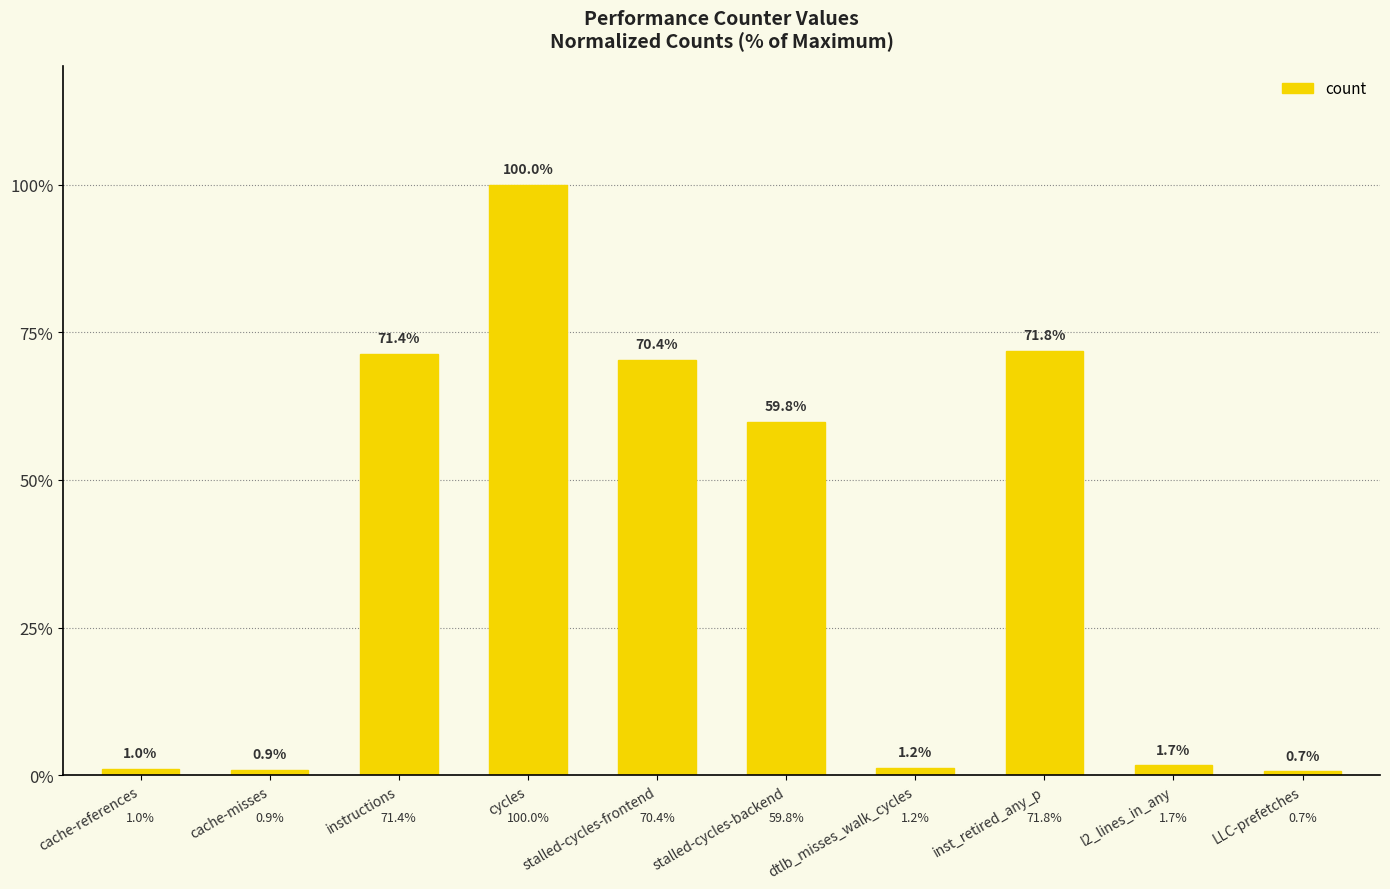

True or false: the data shows 71.8 at inst_retired_any_p.

True